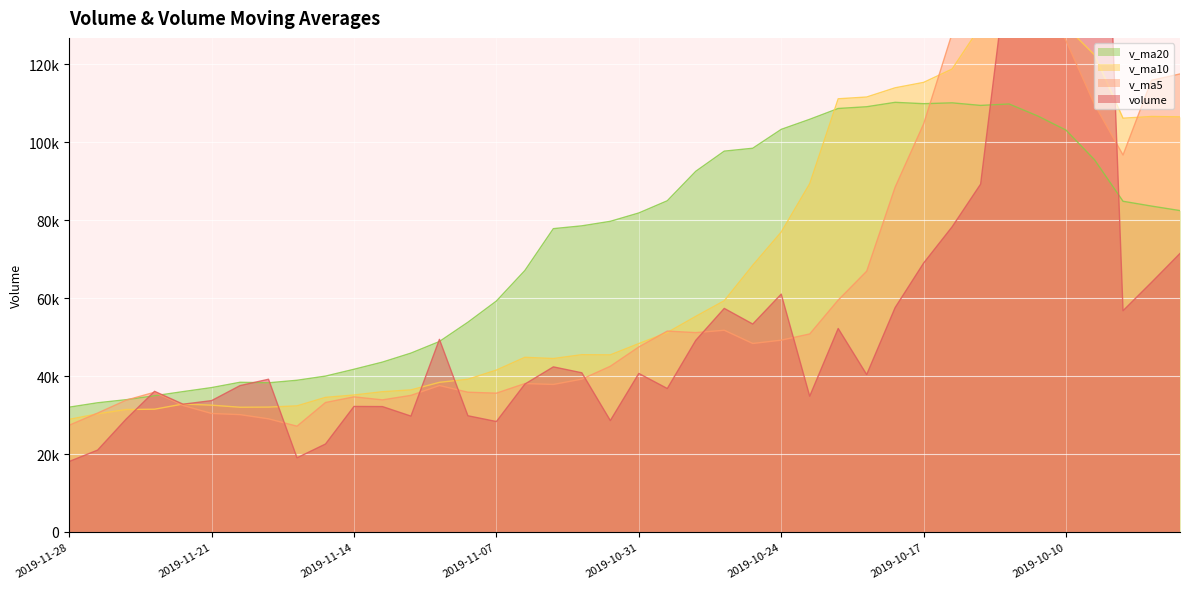

What is the sum of all v_ma10 values?

2711893.1